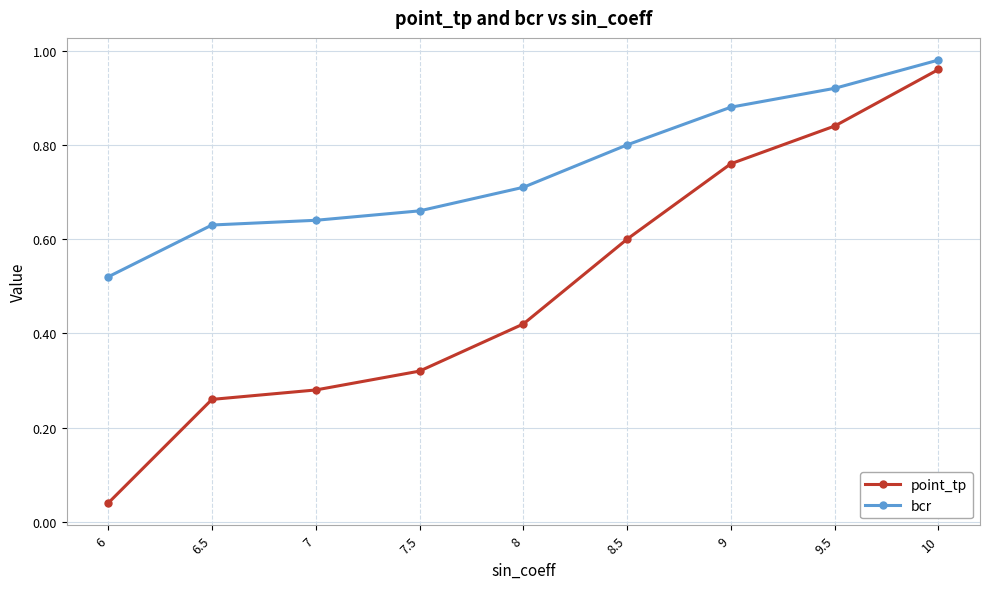

True or false: bcr and point_tp cross at least once.

False